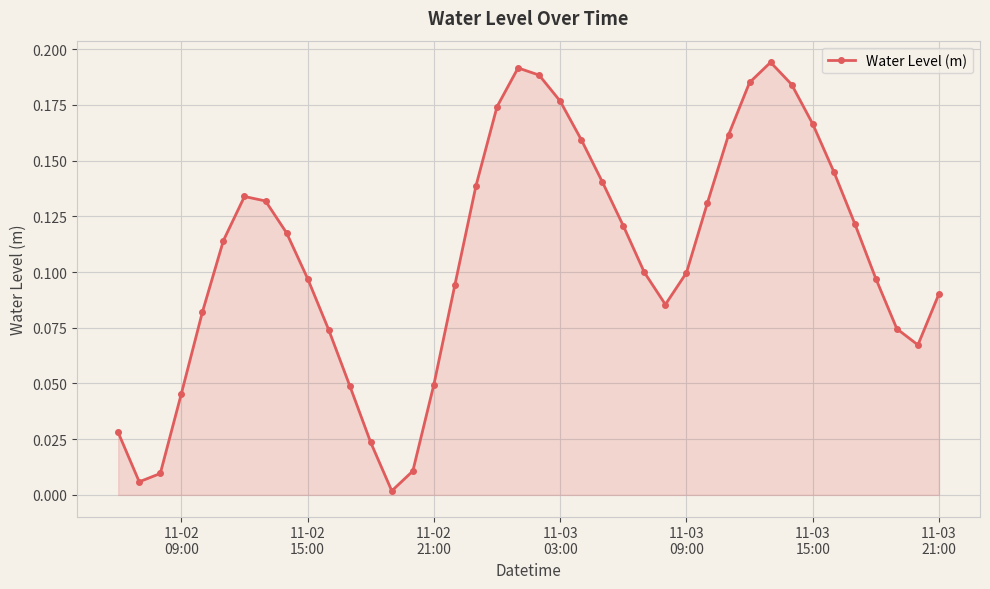

What is the sum of all values?

4.3